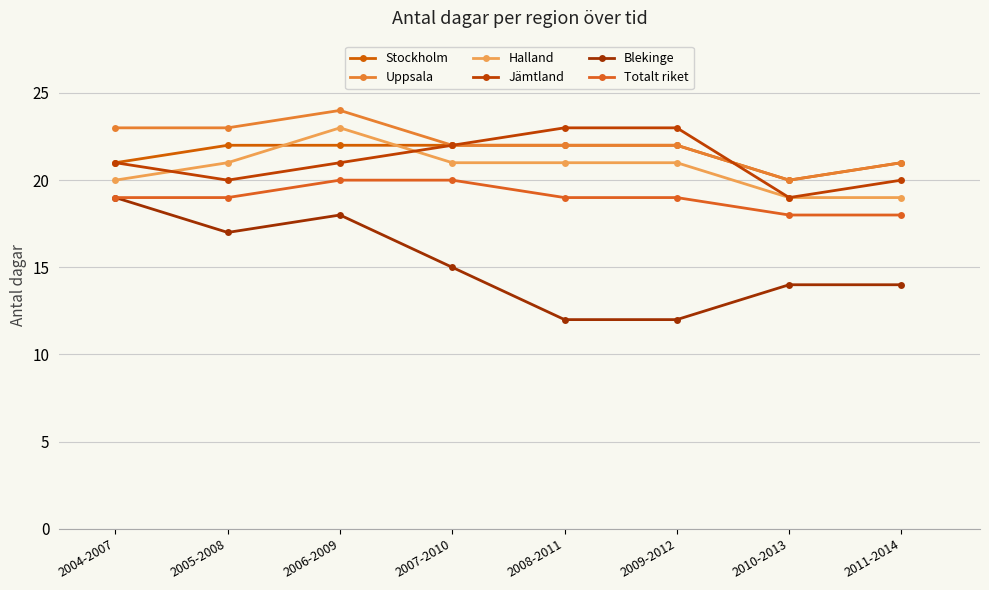

Where is Halland nearest to the value 21?

2005-2008